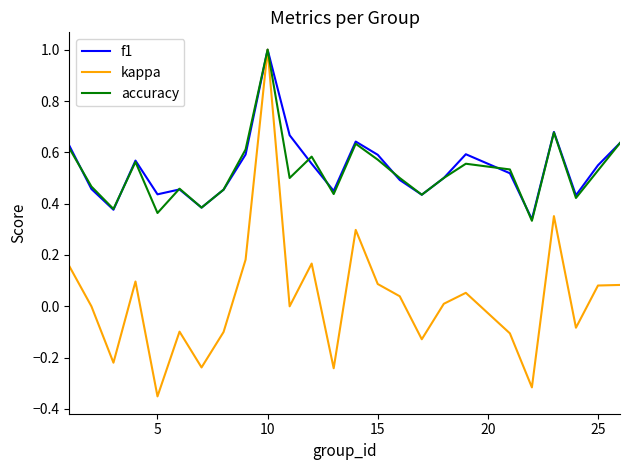

Which series has the widest spread of values?

kappa